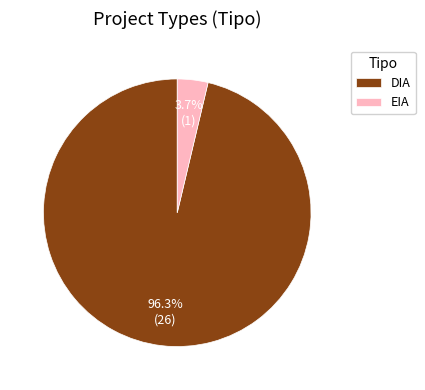

Is there a majority slice in this chart?

Yes